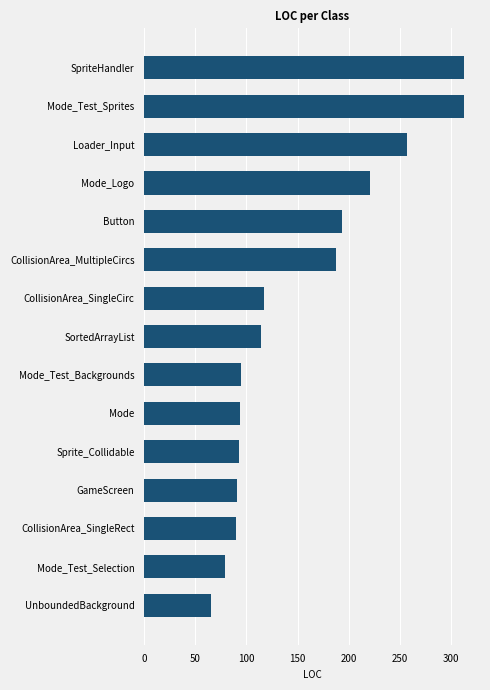

Is it true that the value at Mode_Test_Backgrounds is 51?

False